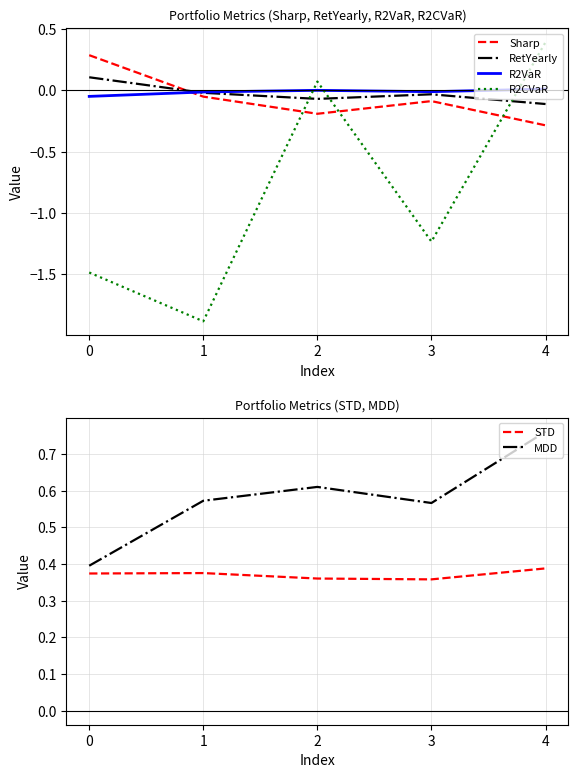

True or false: MDD and STD intersect in this chart.

False